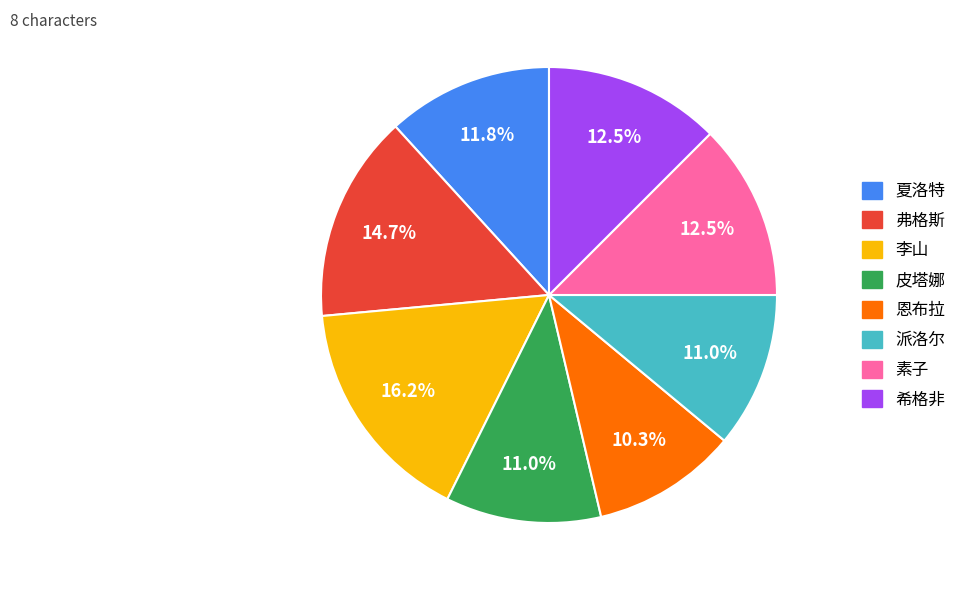

Count the number of slices in the pie.

8